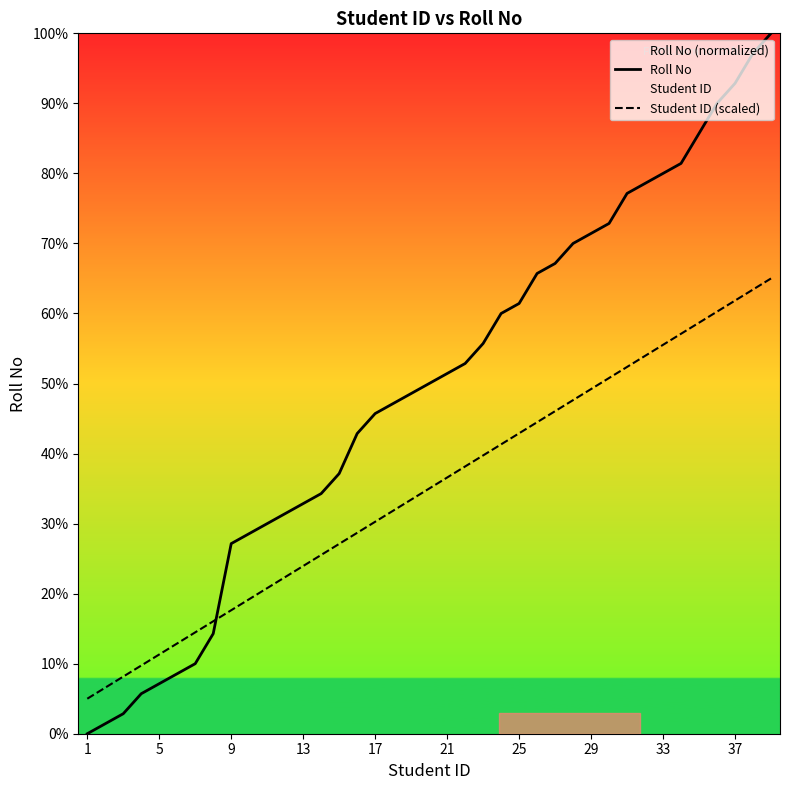

What is the total value across all series at 5?

18.5